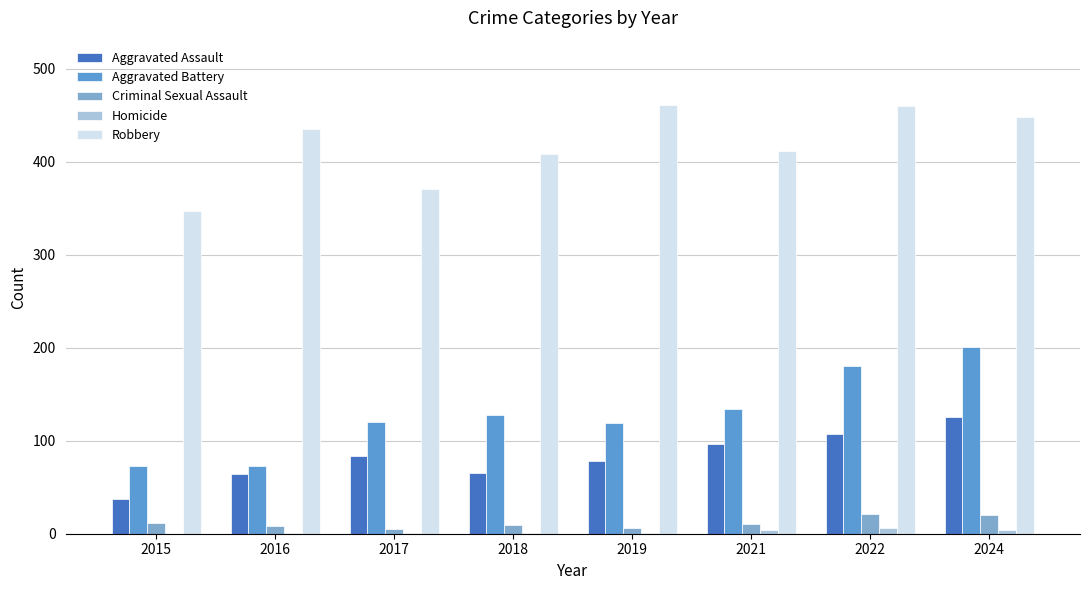

What are all the series names shown in the legend?

Aggravated Assault, Aggravated Battery, Criminal Sexual Assault, Homicide, Robbery